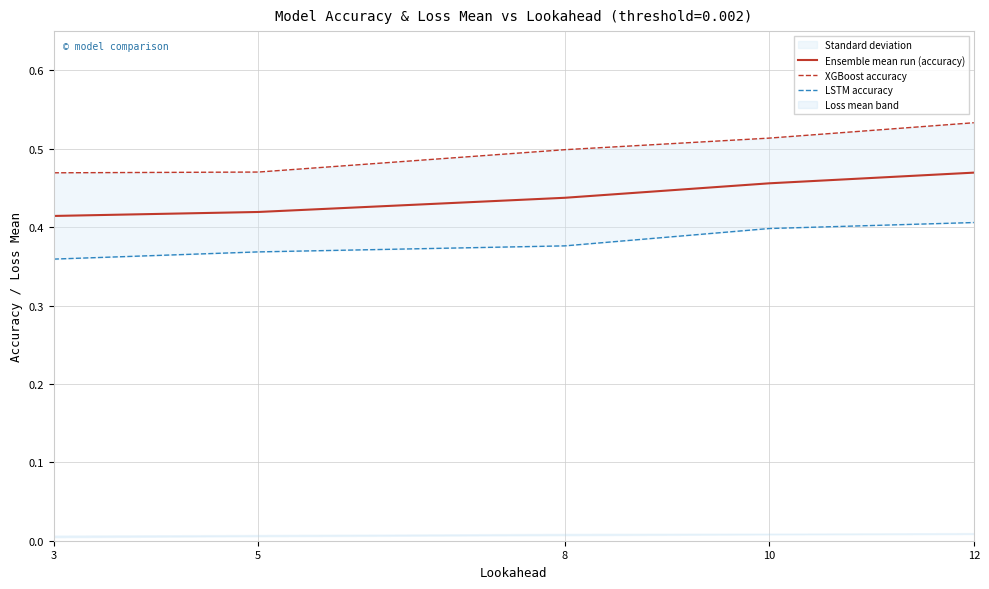

Is it true that LSTM accuracy equals 0.4 at 3?

True